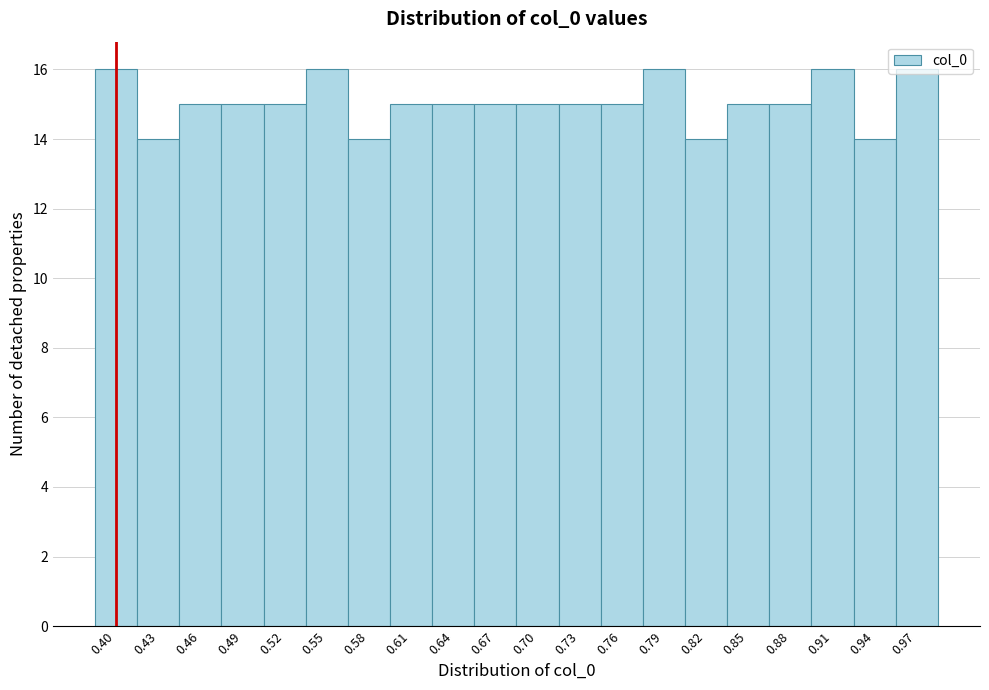

True or false: the data shows 5 at 0.94.

False